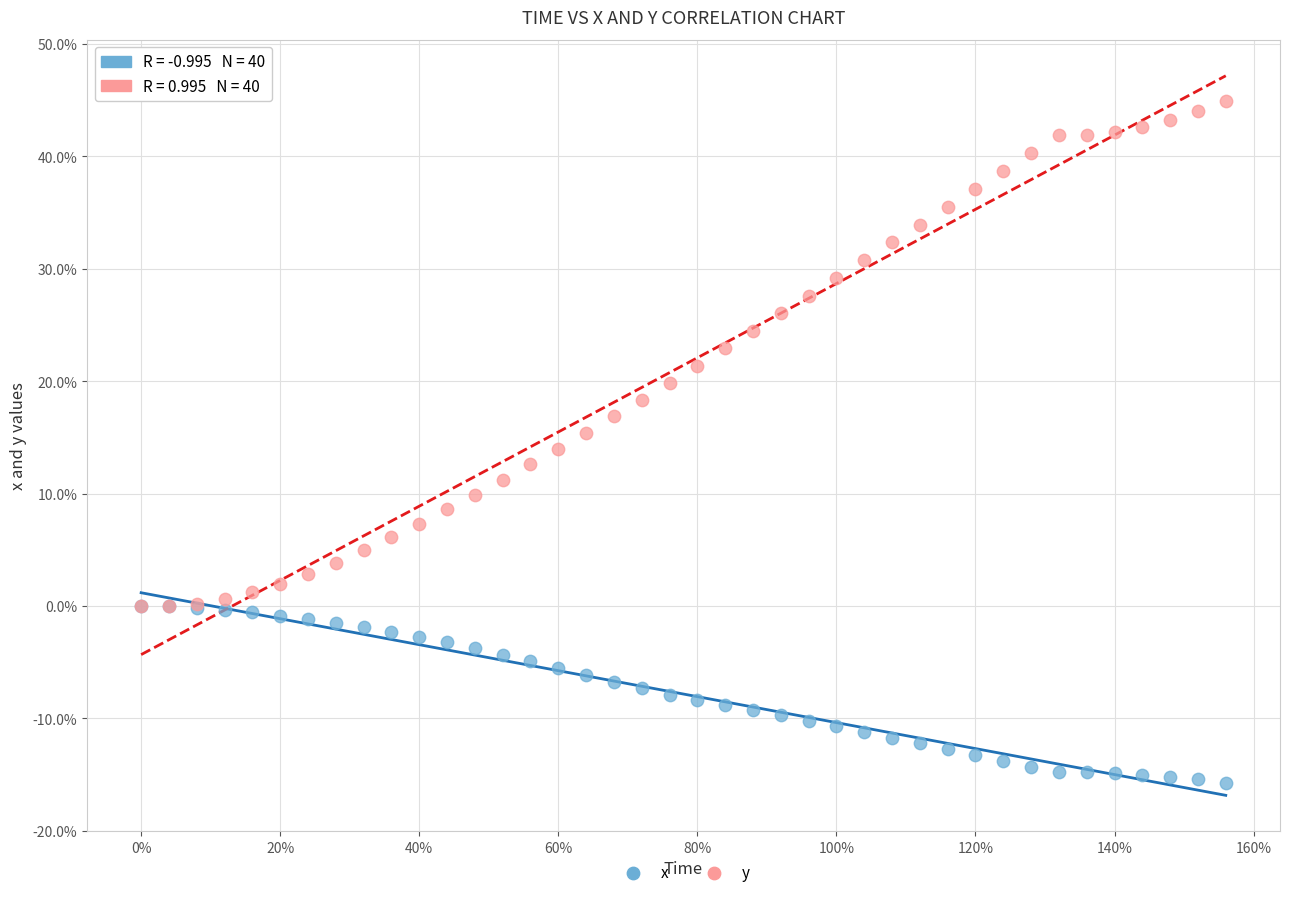

Which series has the largest Y range (max minus min)?

y